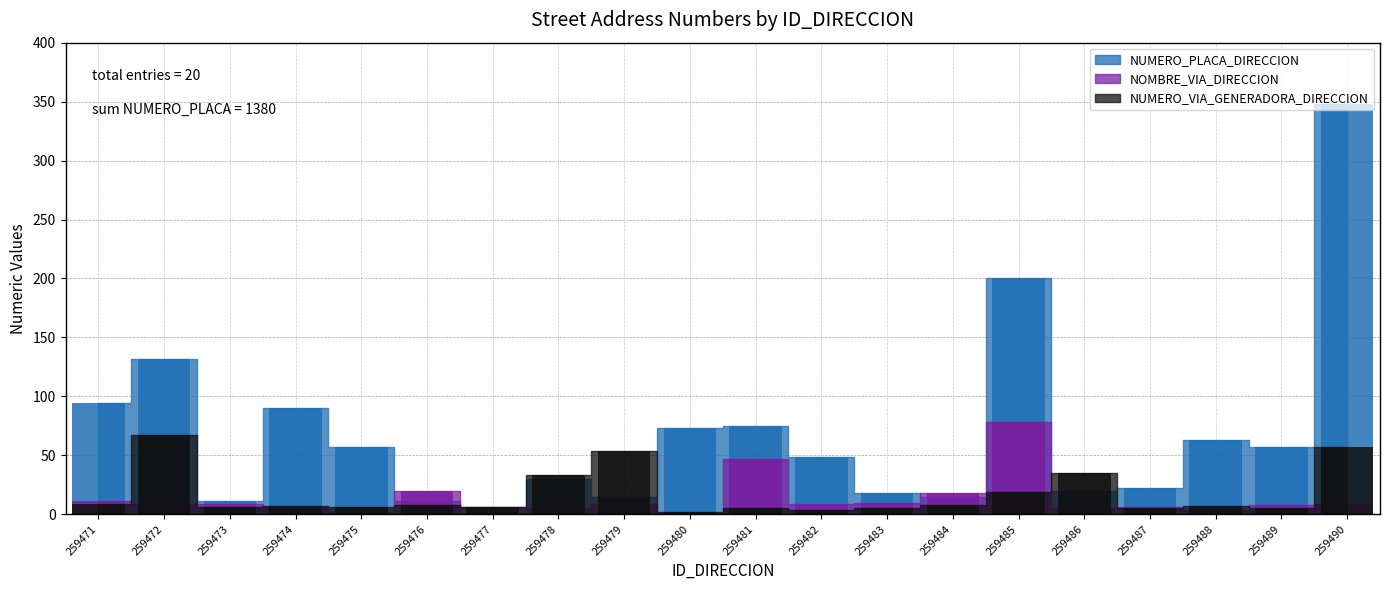

List the labels in order of NUMERO_VIA_GENERADORA_DIRECCION value, largest first.

259472, 259490, 259479, 259486, 259478, 259485, 259471, 259476, 259484, 259474, 259488, 259473, 259475, 259477, 259481, 259483, 259487, 259489, 259482, 259480